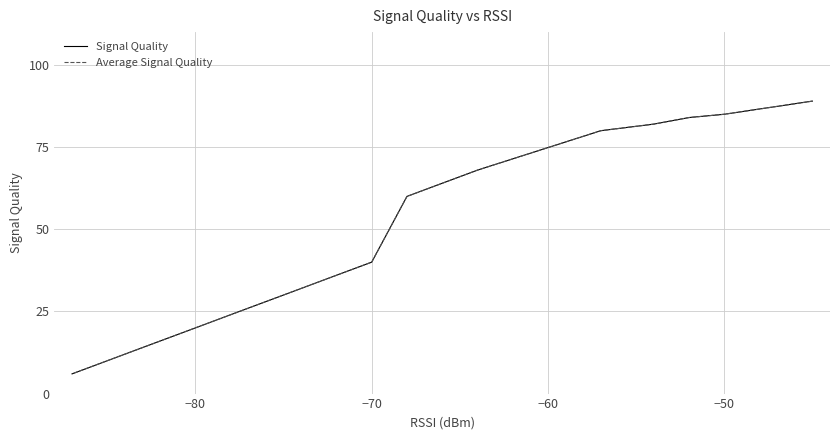

Is this an area chart (filled region under the line)?

No